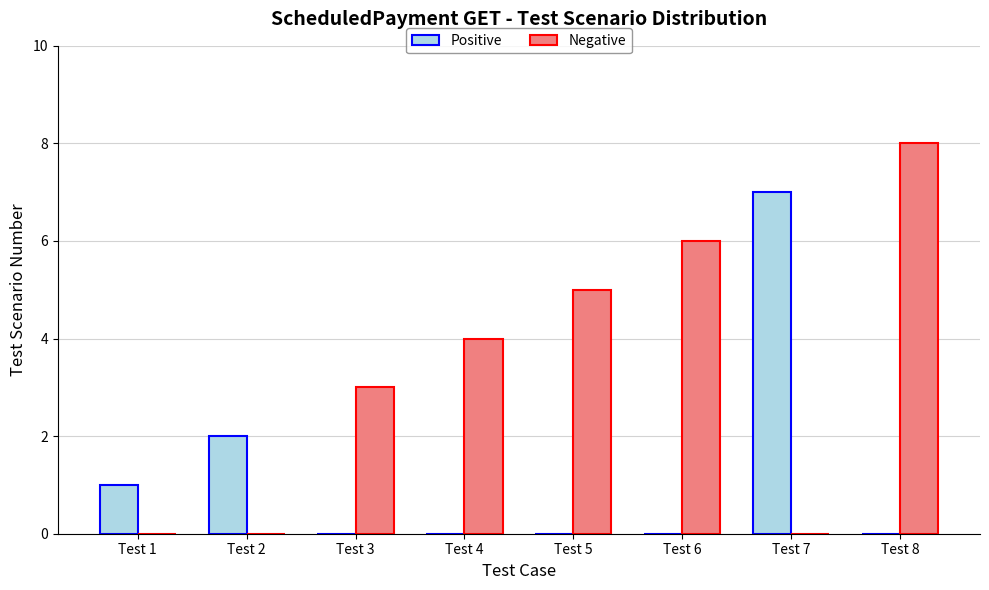

What is the sum of all Positive values?

10